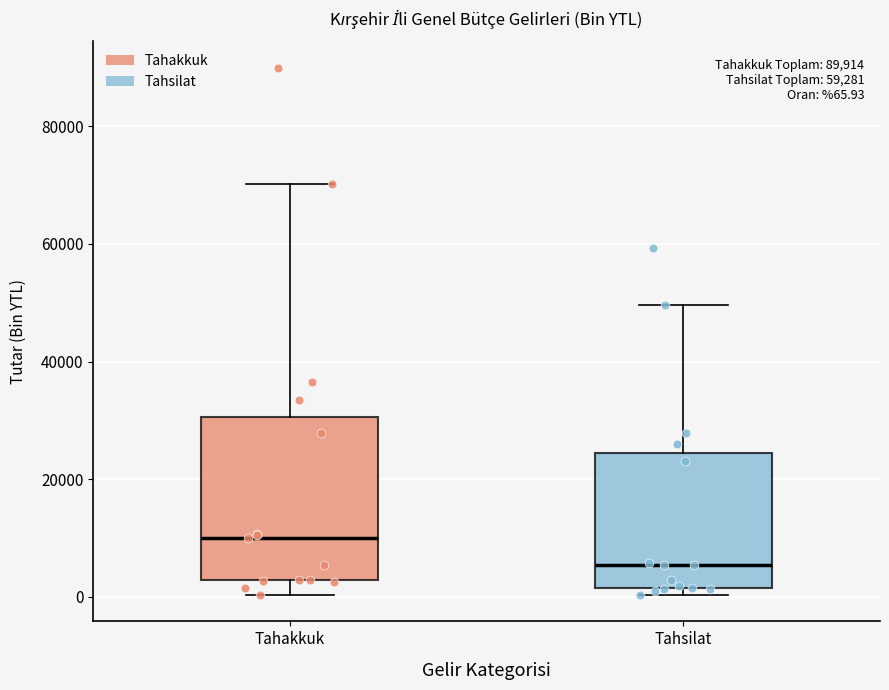

Which box's median line is the highest?

Tahakkuk